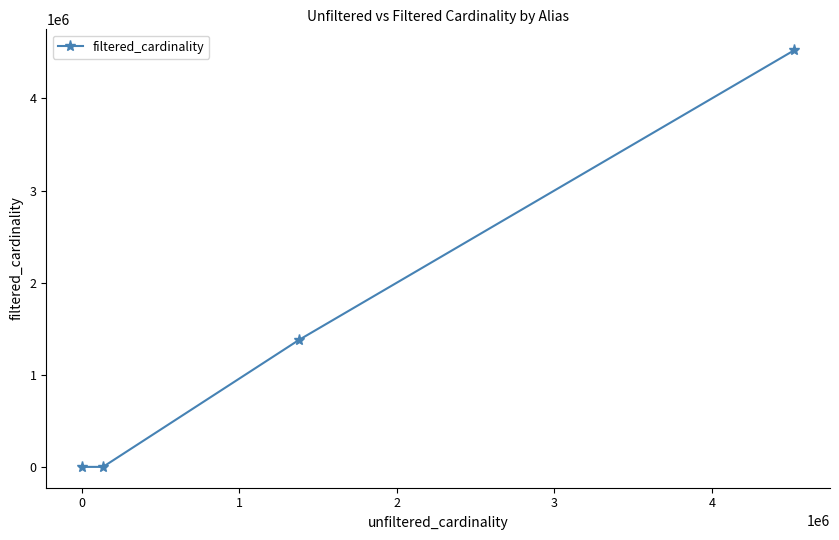

What is the average value?

1475993